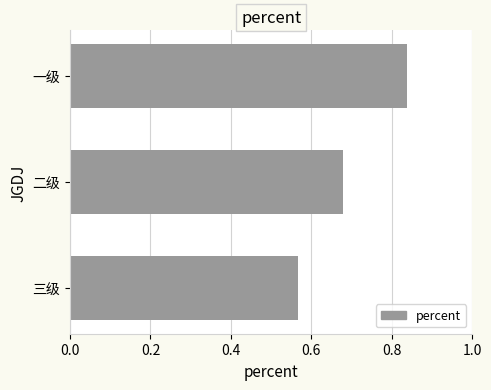

At which category does the chart reach its minimum across all series?

三级